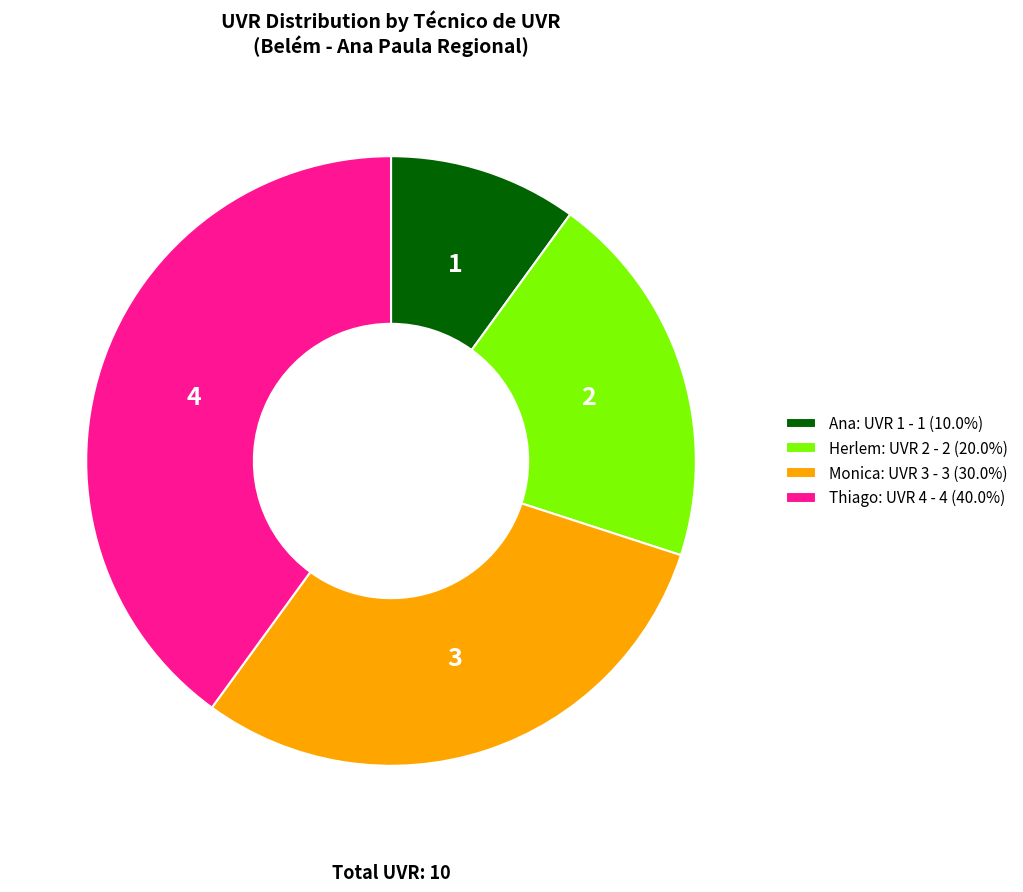

Approximately how many times larger is the value at Monica: UVR 3 - 3 (30.0%) compared to Ana: UVR 1 - 1 (10.0%)?

3.0